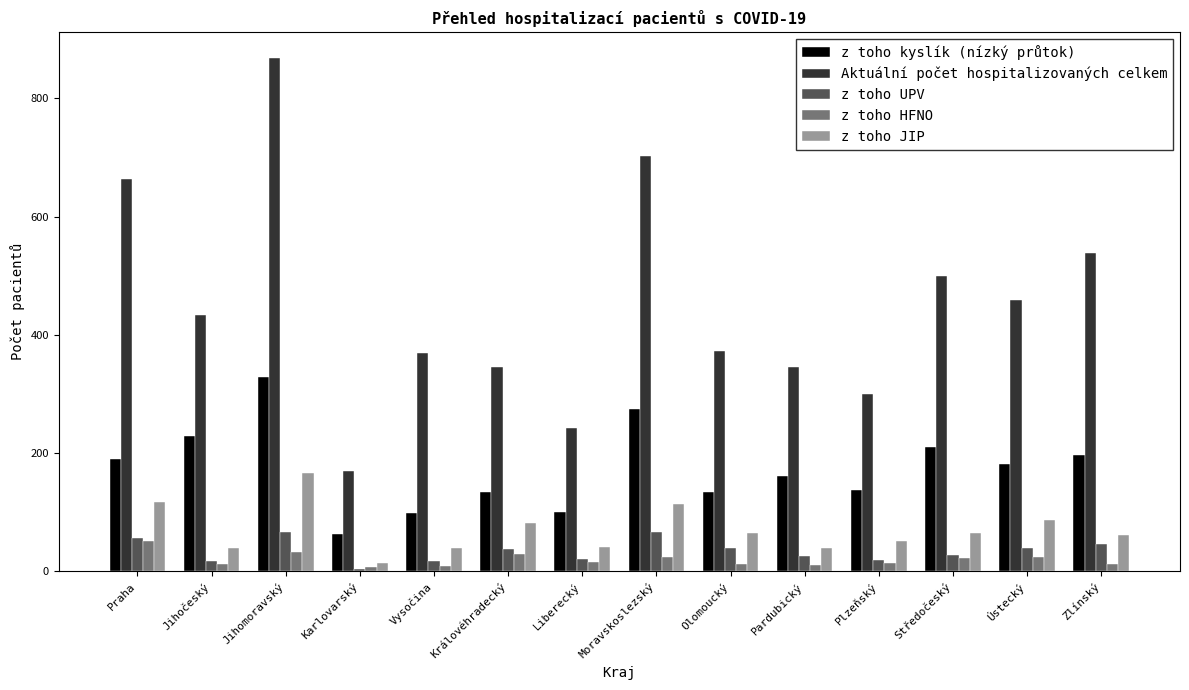

What is the difference between the second highest and minimum values in the Aktuální počet hospitalizovaných celkem series?

533